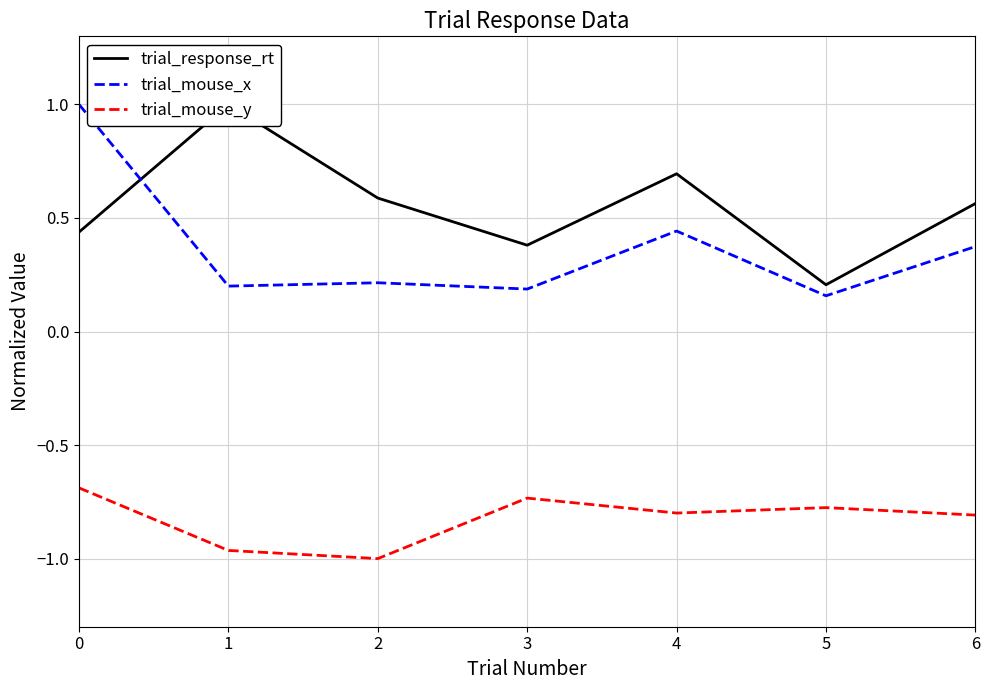

How many data points does each series have?

7